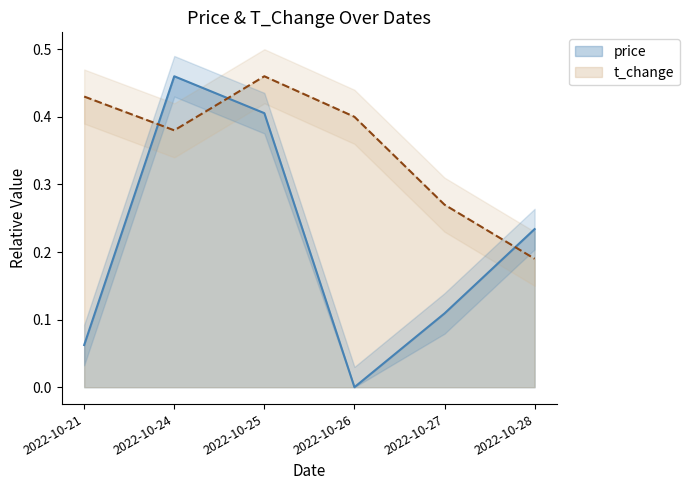

Reading left to right, extract all data points from this chart.

price: 2022-10-21=0.1	2022-10-24=0.5	2022-10-25=0.4	2022-10-26=0.0	2022-10-27=0.1	2022-10-28=0.2
t_change: 2022-10-21=0.4	2022-10-24=0.4	2022-10-25=0.5	2022-10-26=0.4	2022-10-27=0.3	2022-10-28=0.2